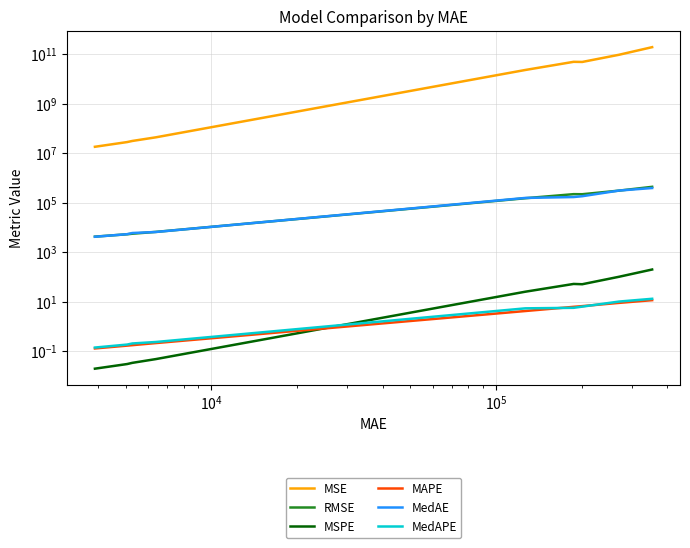

What are all the series names shown in the legend?

MSE, RMSE, MSPE, MAPE, MedAE, MedAPE